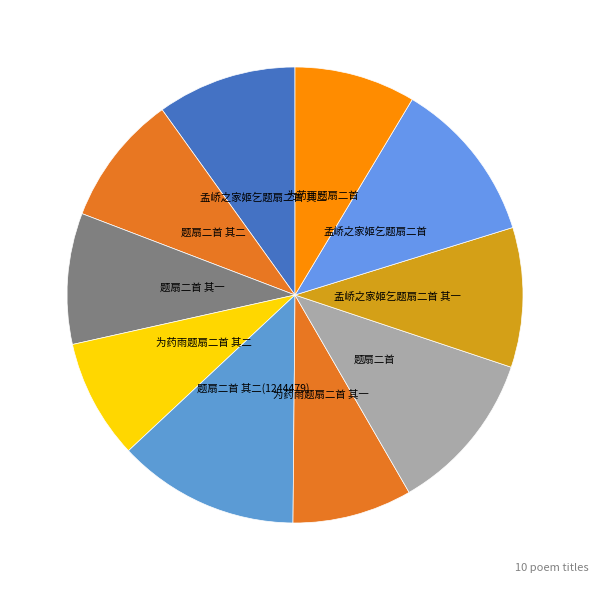

Which category has the biggest portion of the pie?

题扇二首 其二(1244479)